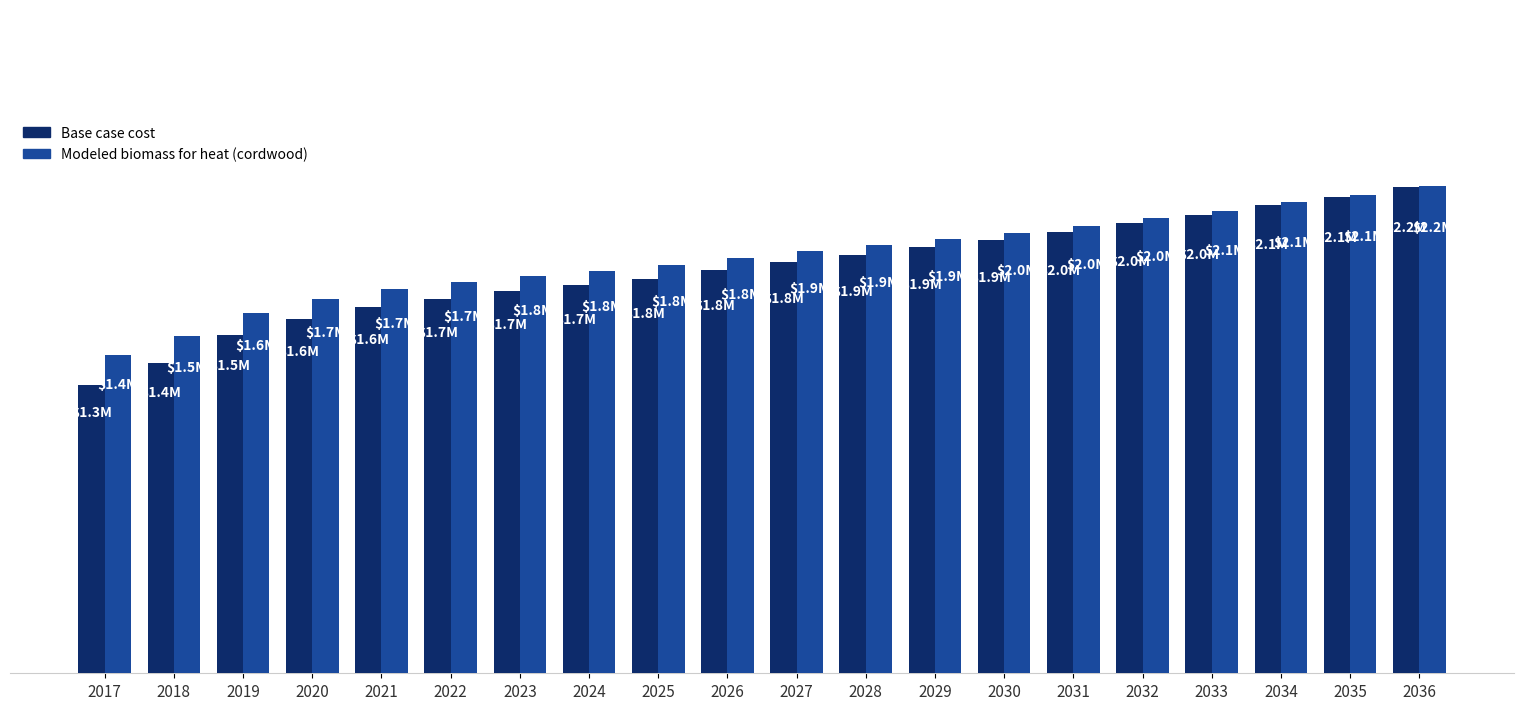

Is the value of Modeled biomass for heat (cordwood) at 2028 greater than the value of Base case cost at 2019?

Yes